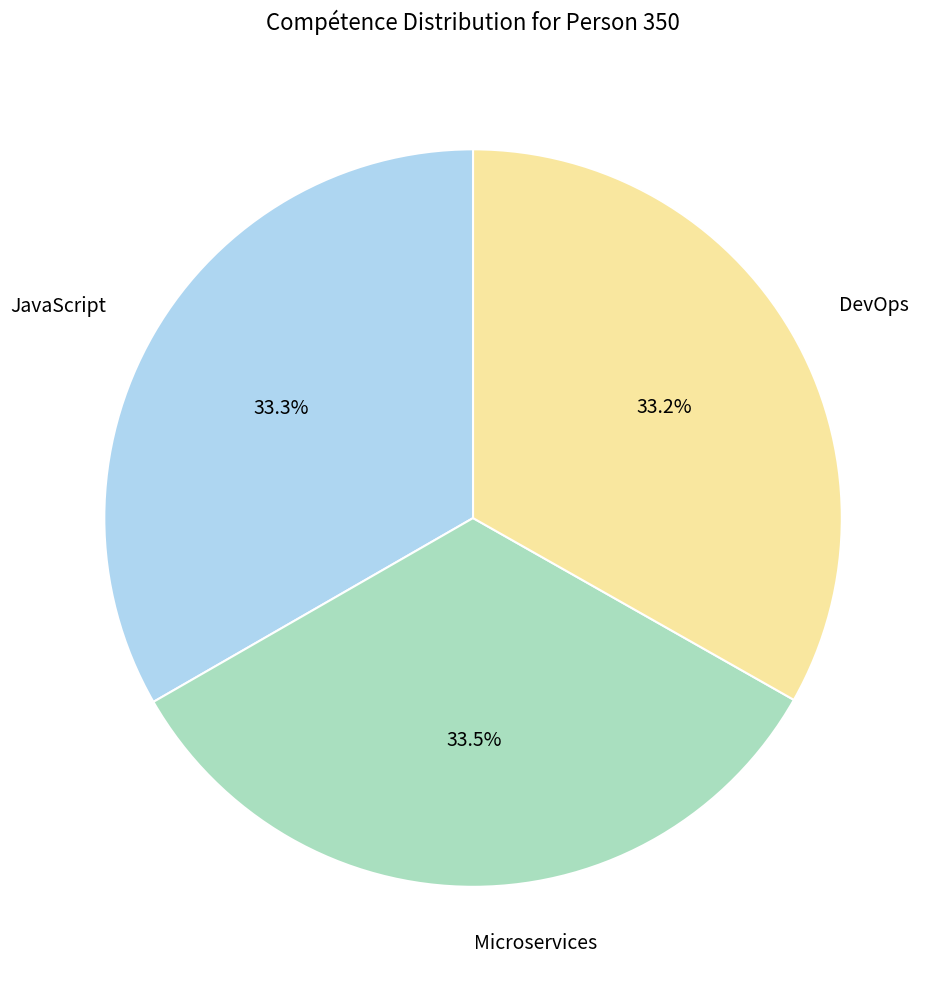

Is it true that DevOps is 22% of the pie?

False